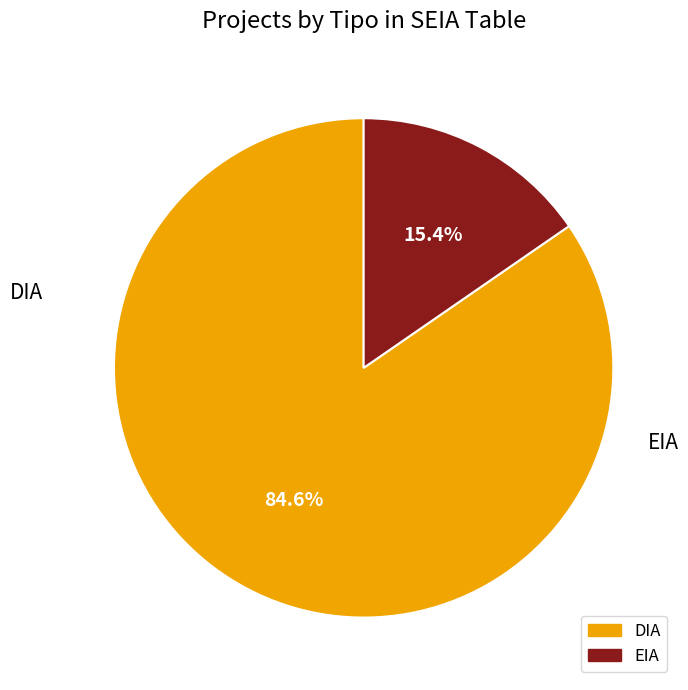

Approximately how many times larger is the value at EIA compared to DIA?

0.2